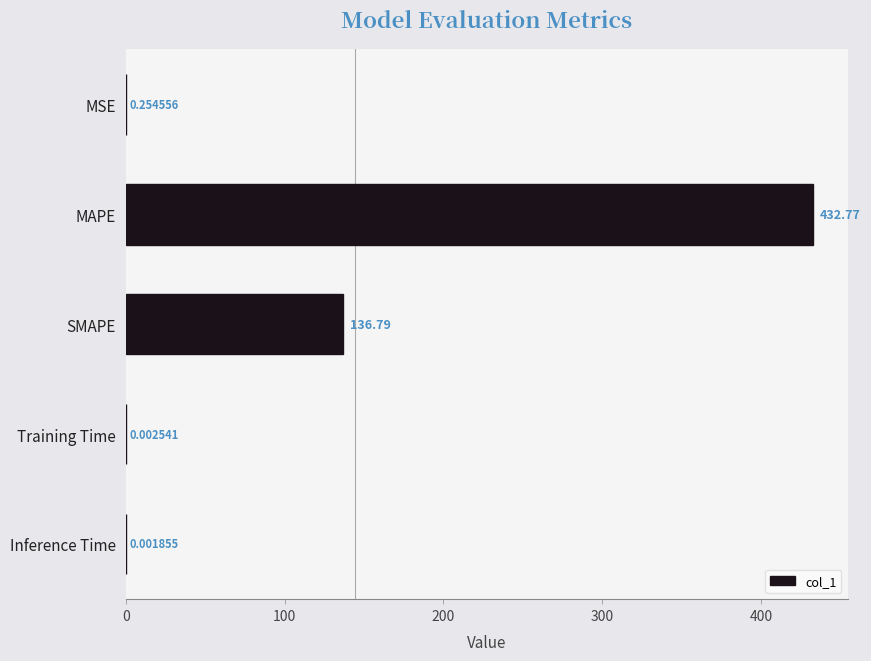

At which label is the value closest to 216?

SMAPE